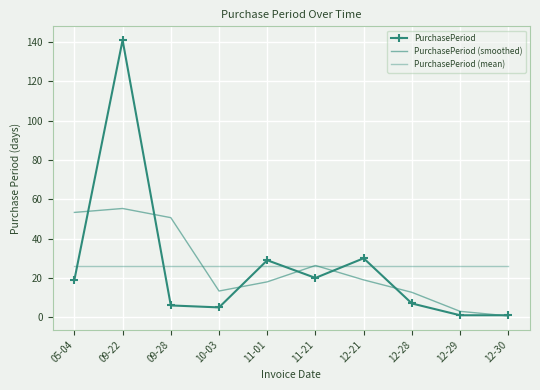

The PurchasePeriod (mean) series shows 5.3 at 05-04. True or false?

False